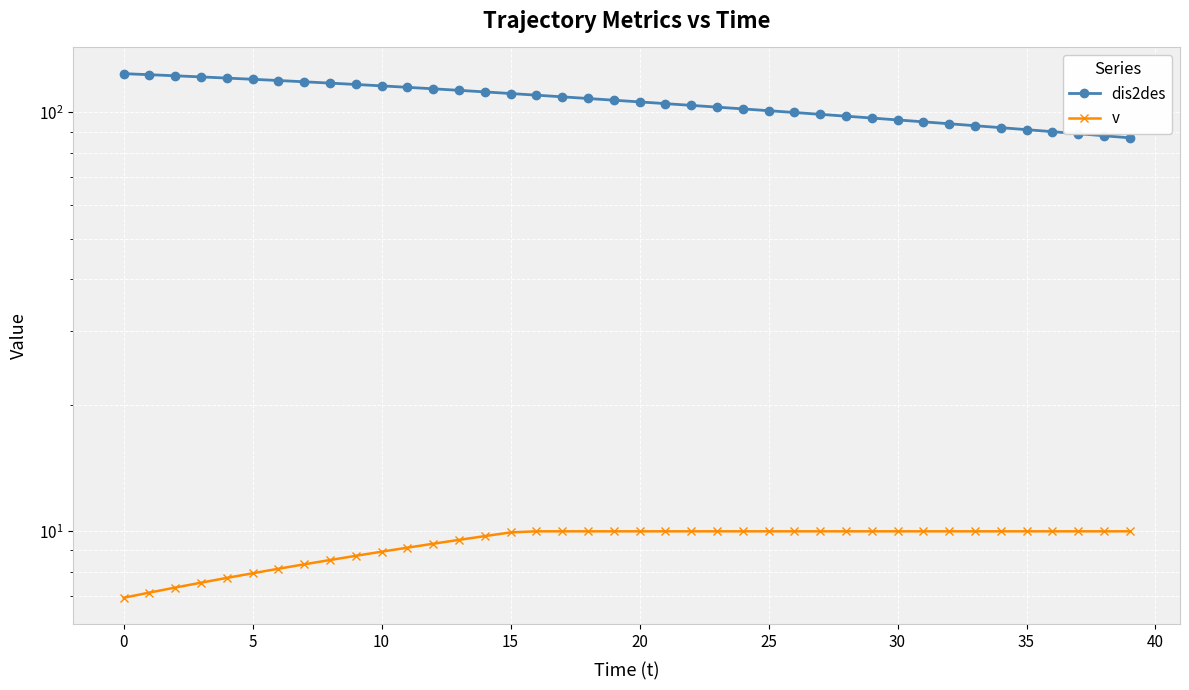

What is the sum of the v values at 0 and 32?

17.1